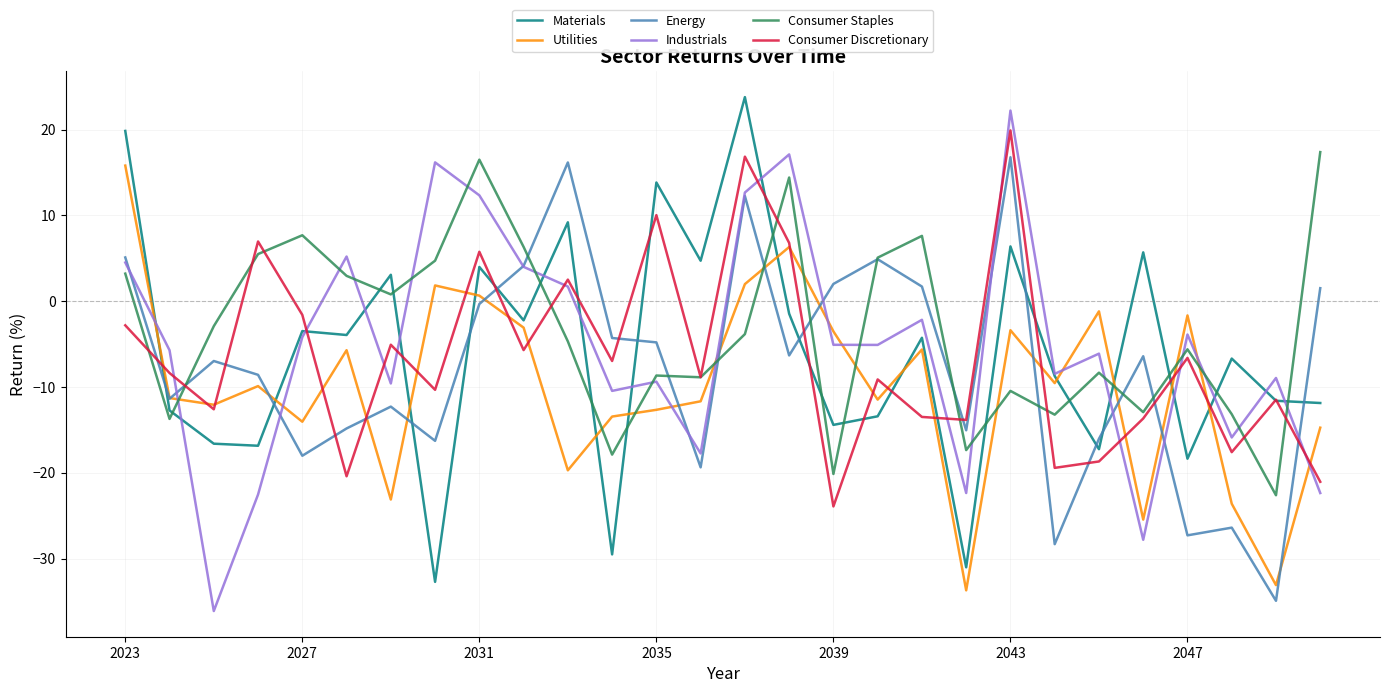

How many times do Industrials and Utilities cross each other?

10